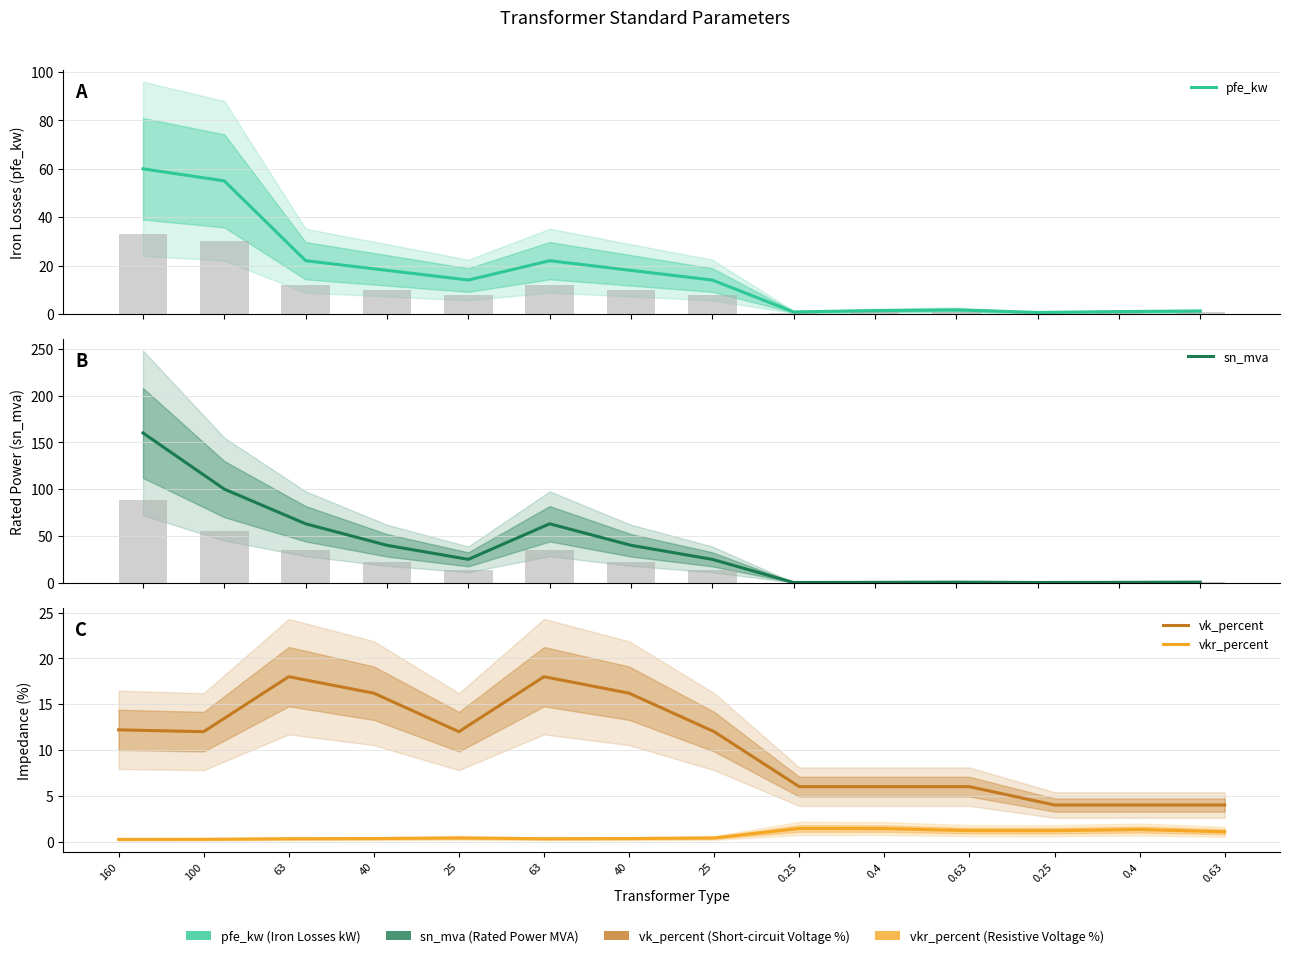

What is the difference between the second highest and minimum values in the vk_percent series?

14.0